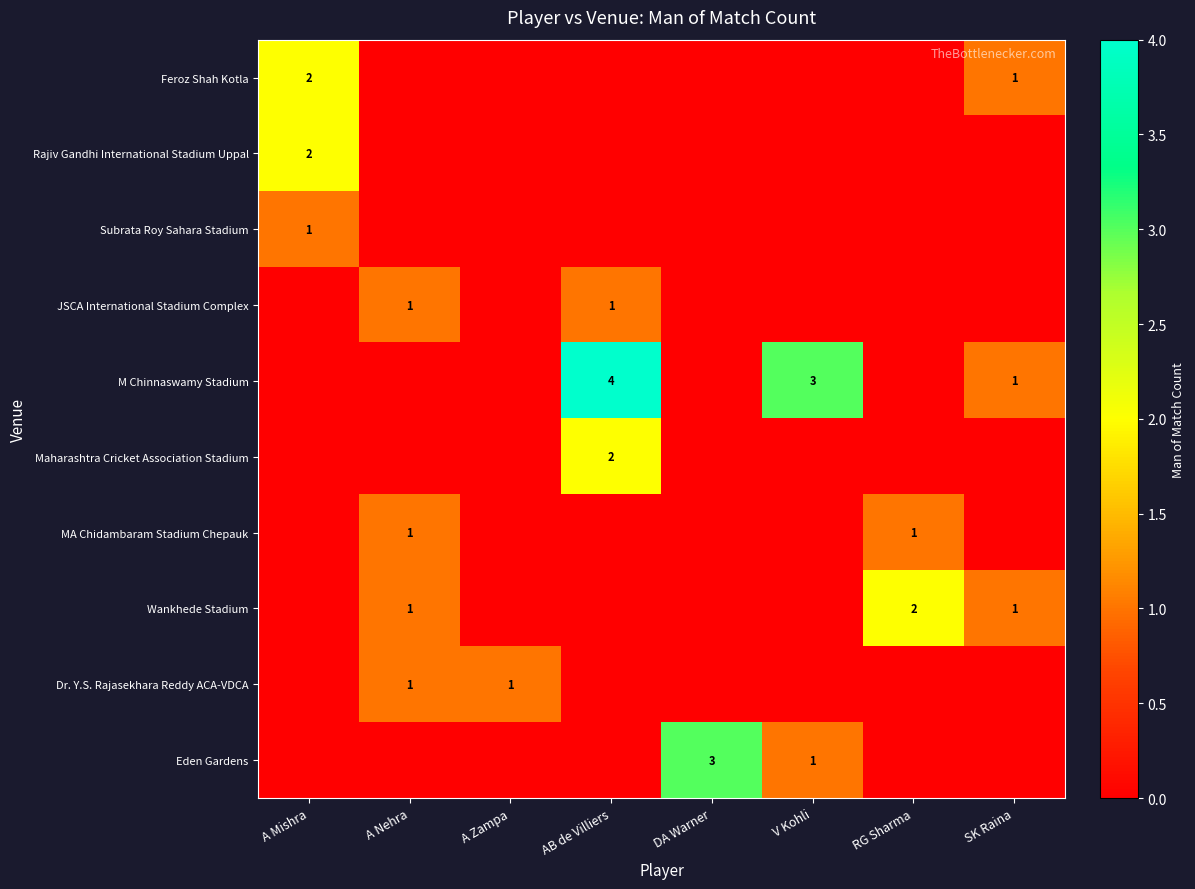

Count the number of data series in this chart.

10